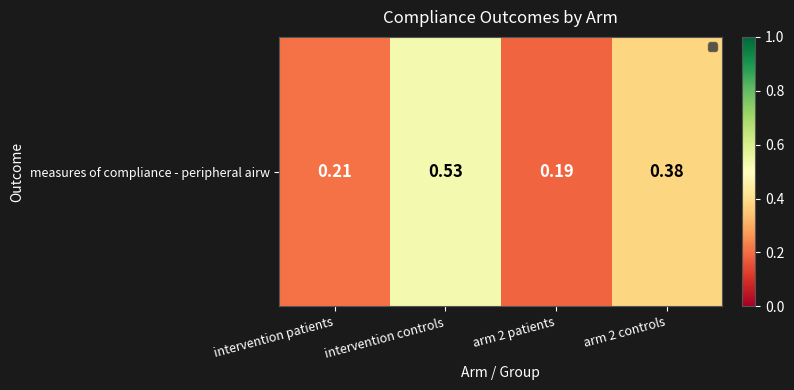

Which label corresponds to the smallest value in the chart?

arm 2 patients